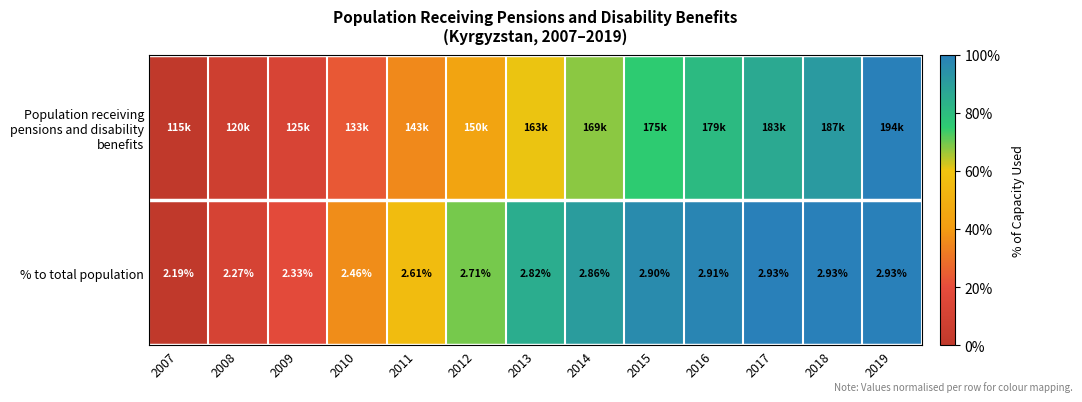

How many data points does each series have?

13